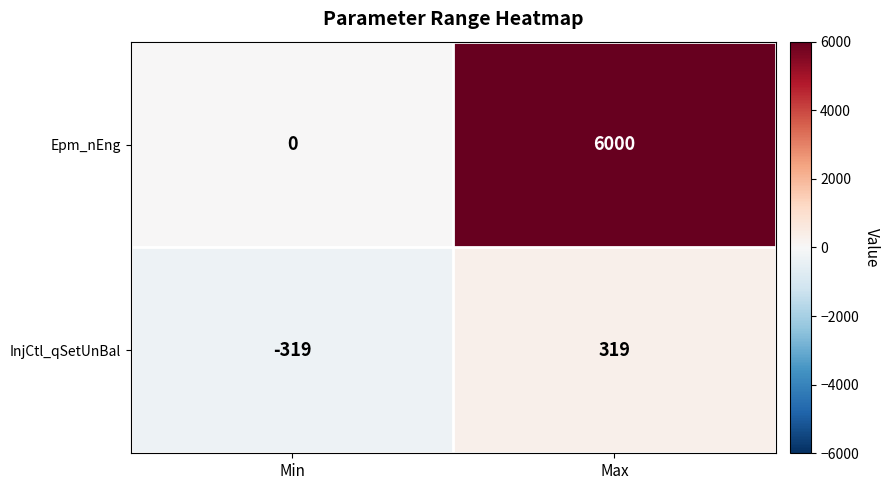

What is the sum of the Epm_nEng values at Max and Min?

6000